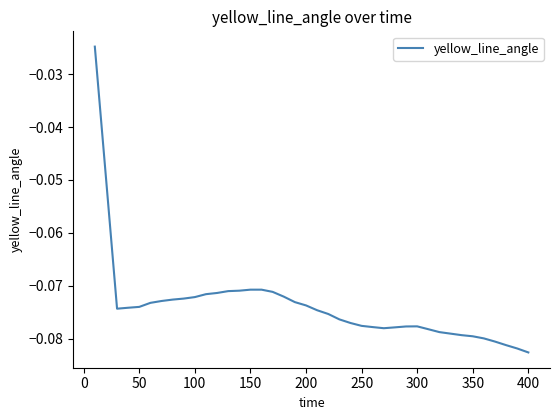

Count the number of data series in this chart.

1